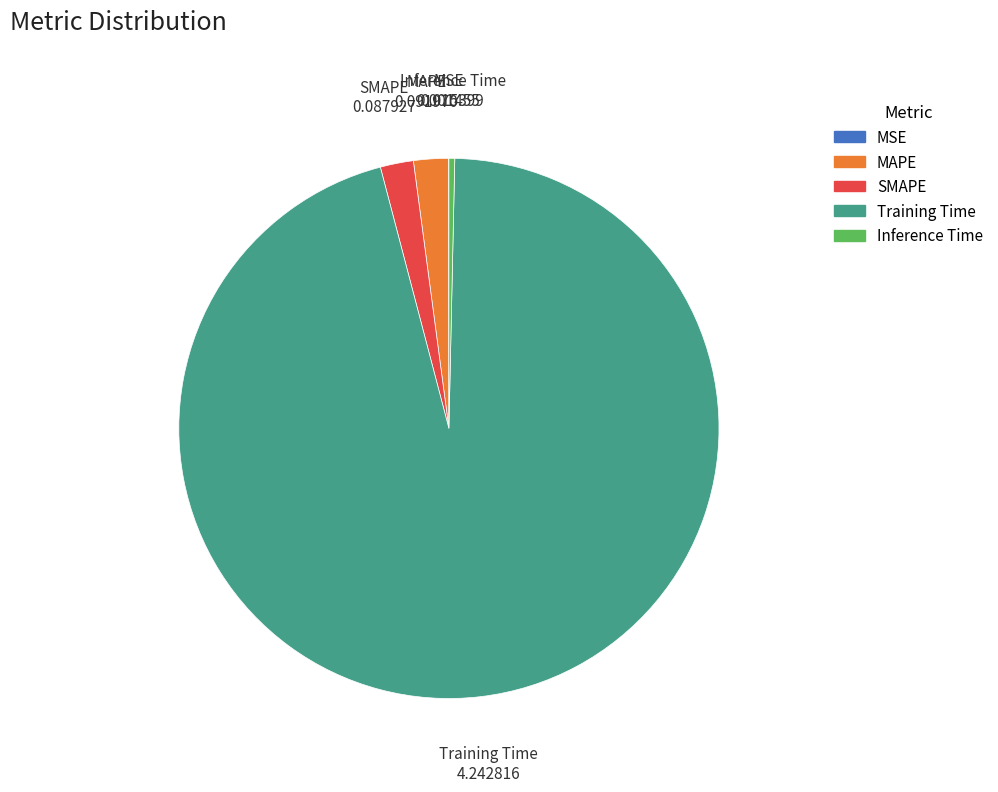

What is the largest slice in the pie chart?

Training Time